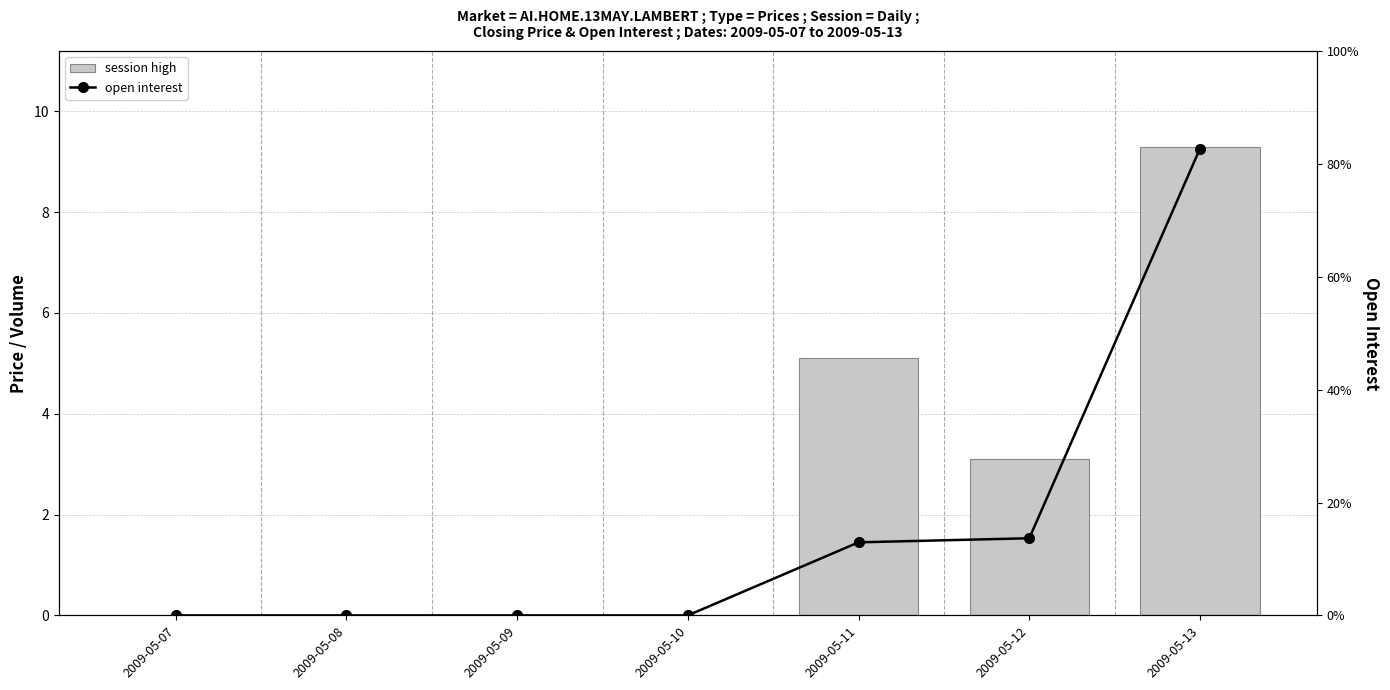

What is the difference between the maximum and minimum values in the session high series?

9.3